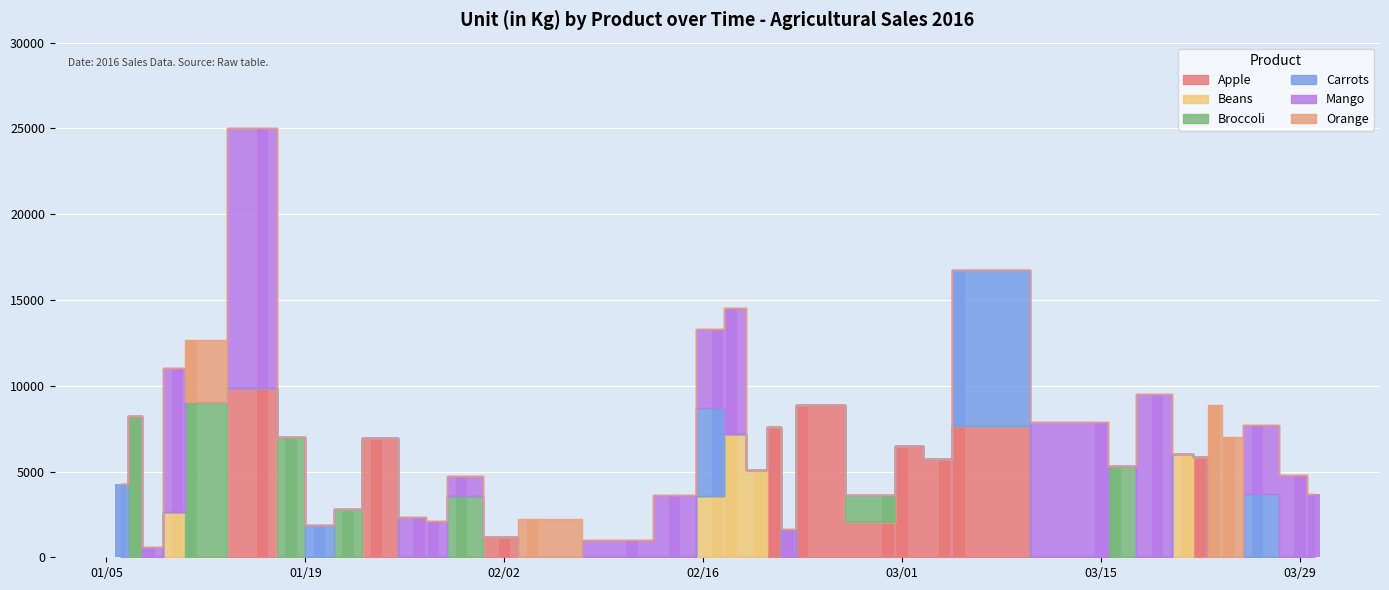

What is the spread (max minus min) of values at 2016-01-11?

9062